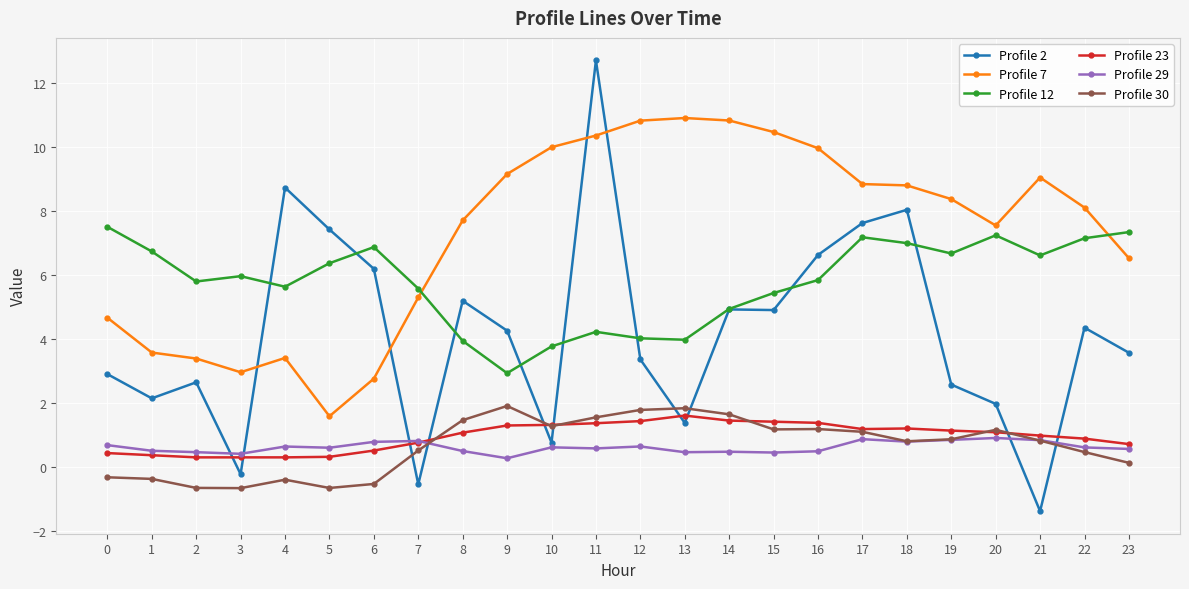

Which series has the largest total across all categories?

Profile 7